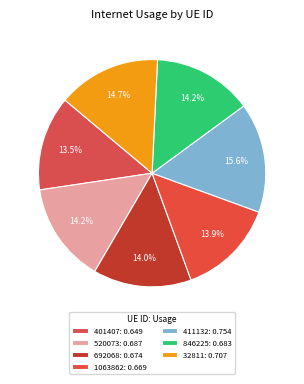

Is 32811 the majority of the pie?

No